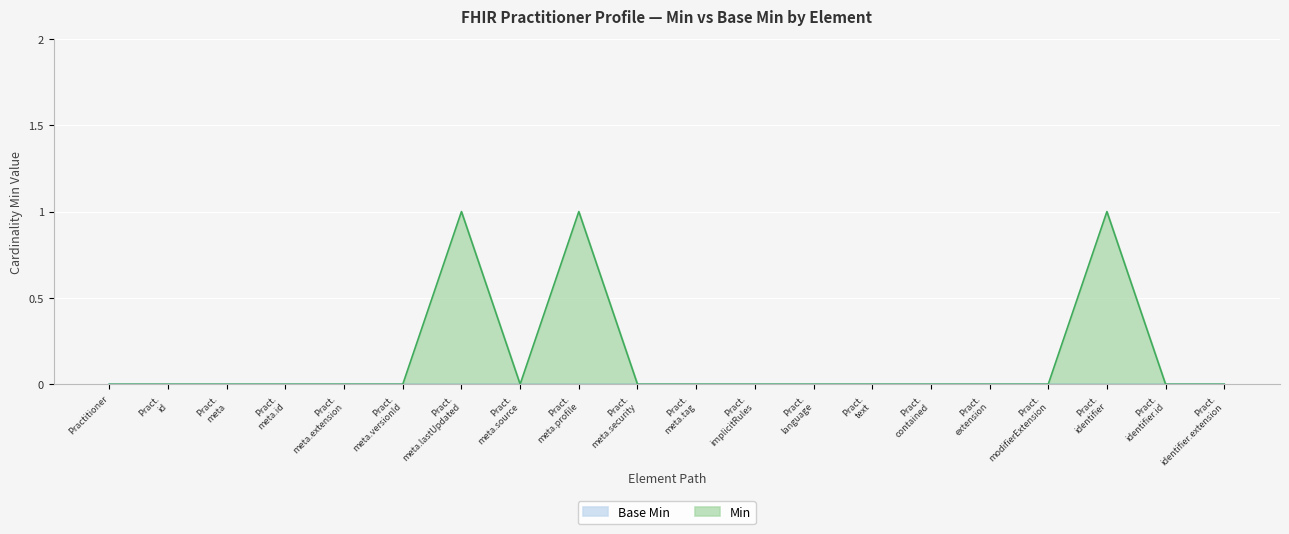

Which series has the widest spread of values?

Min